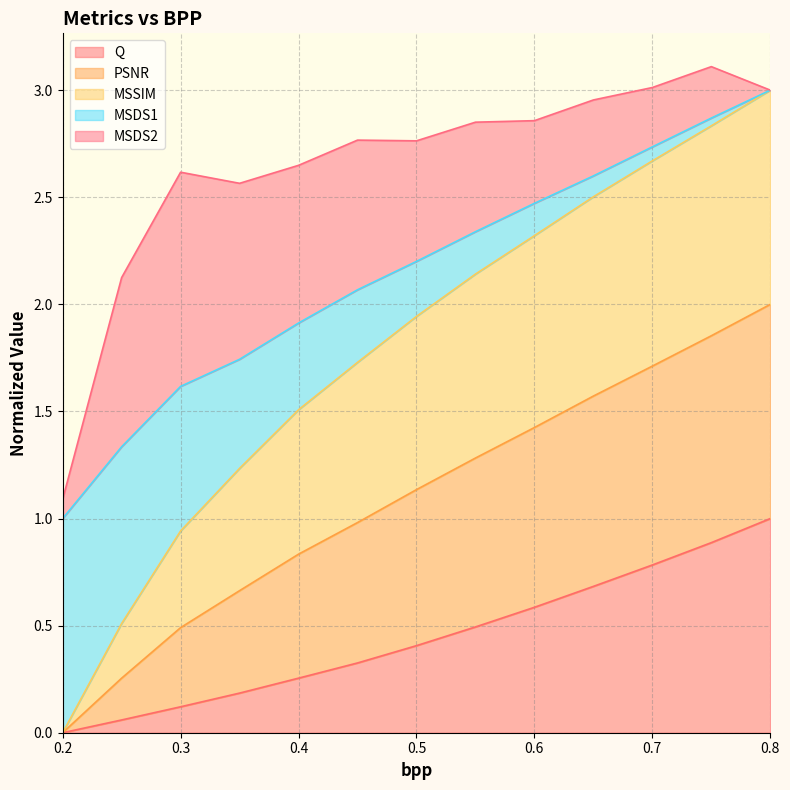

At which label does MSDS1 reach its peak?

0.8